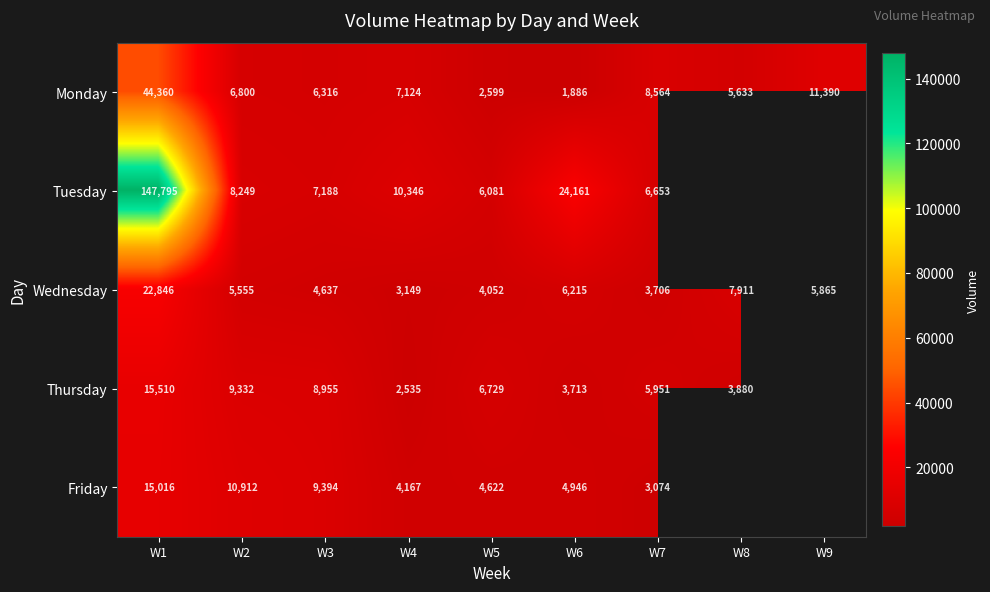

At how many categories does at least one series exceed 18826?

2